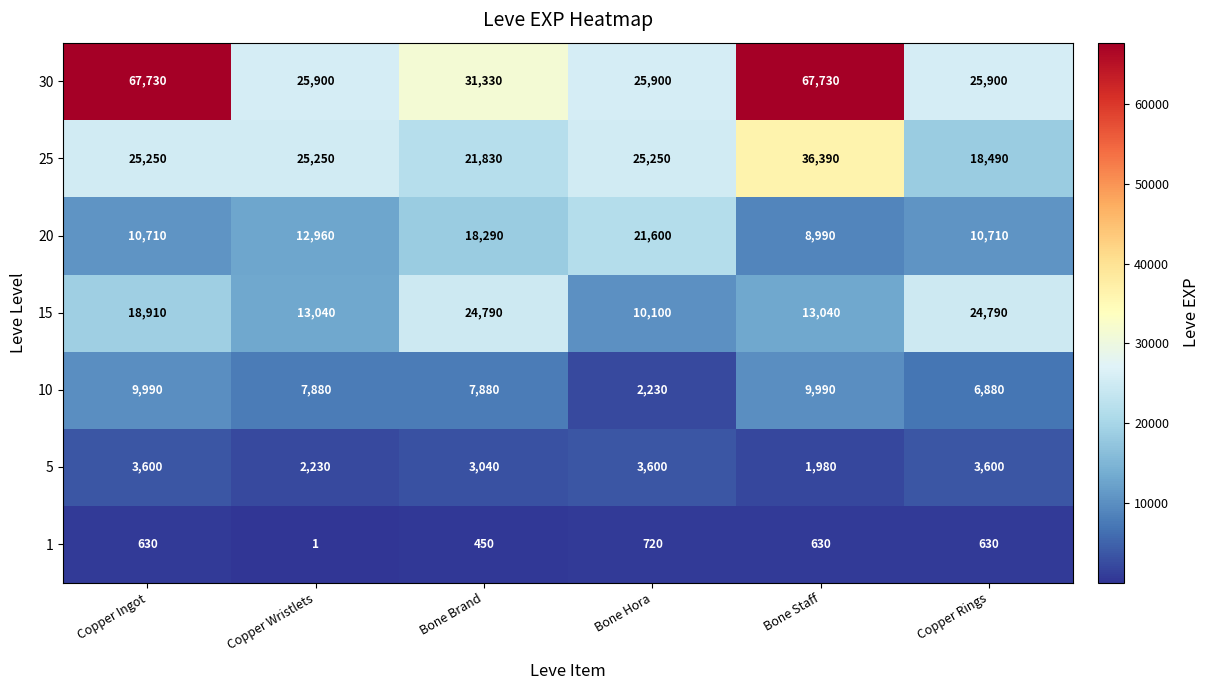

Where does the 30 series first go above 31330?

Copper Ingot